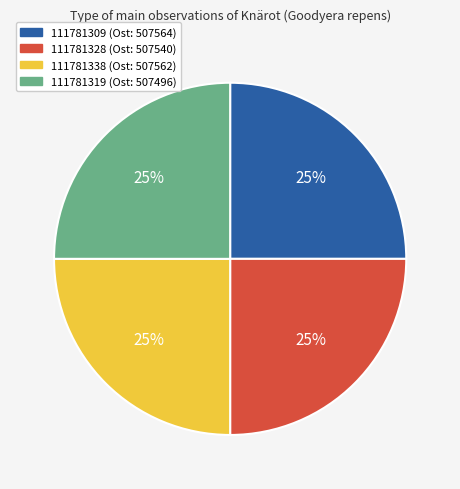

What percentage is the 111781319 slice, to the nearest percent?

25%